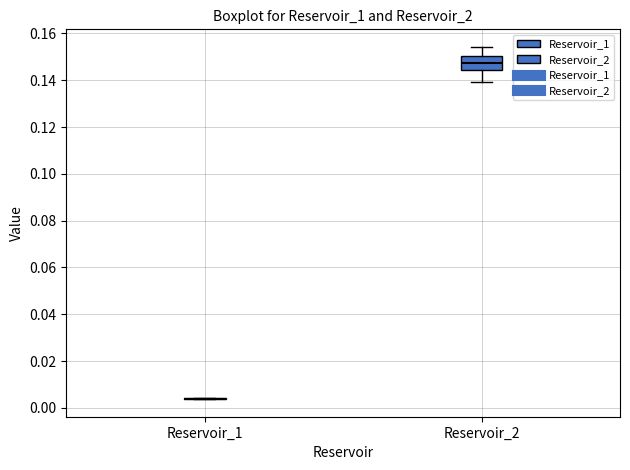

Reading left to right, transcribe this box plot: for each box, give where its median line is, the range the box spans, and where its two whiskers end, as read against the y-axis. The values are not printed on the chart, so give them approximately, as read against the axis.

Reservoir_1: box collapsed to a line at 0.004, whiskers 0.004 to 0.004
Reservoir_2: median 0.148, box 0.144 to 0.150, whiskers 0.140 to 0.154